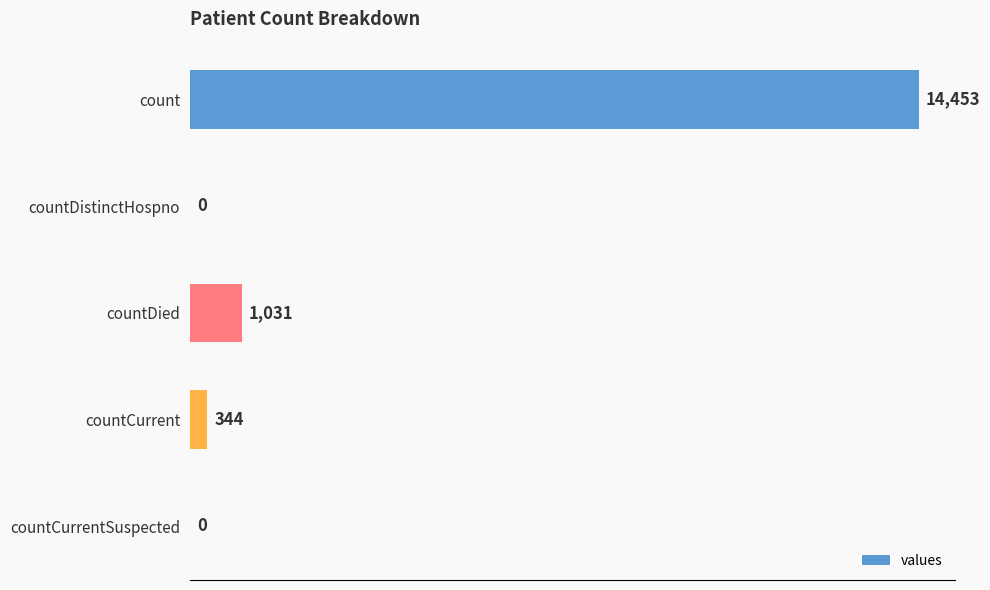

At which label is the value closest to 7226?

countDied